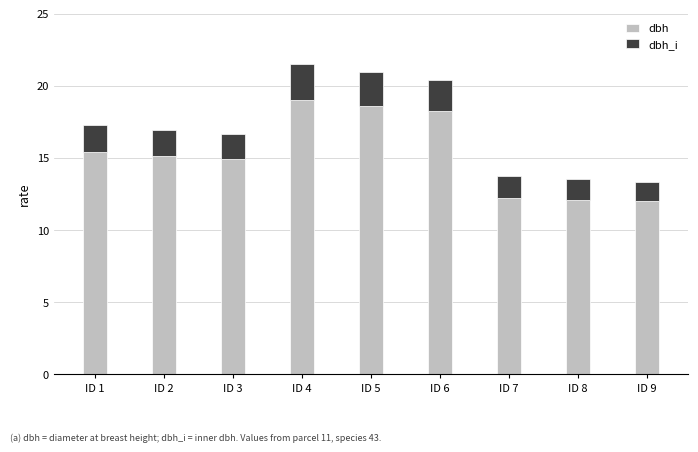

What is the total value across all series at ID 6?

20.4